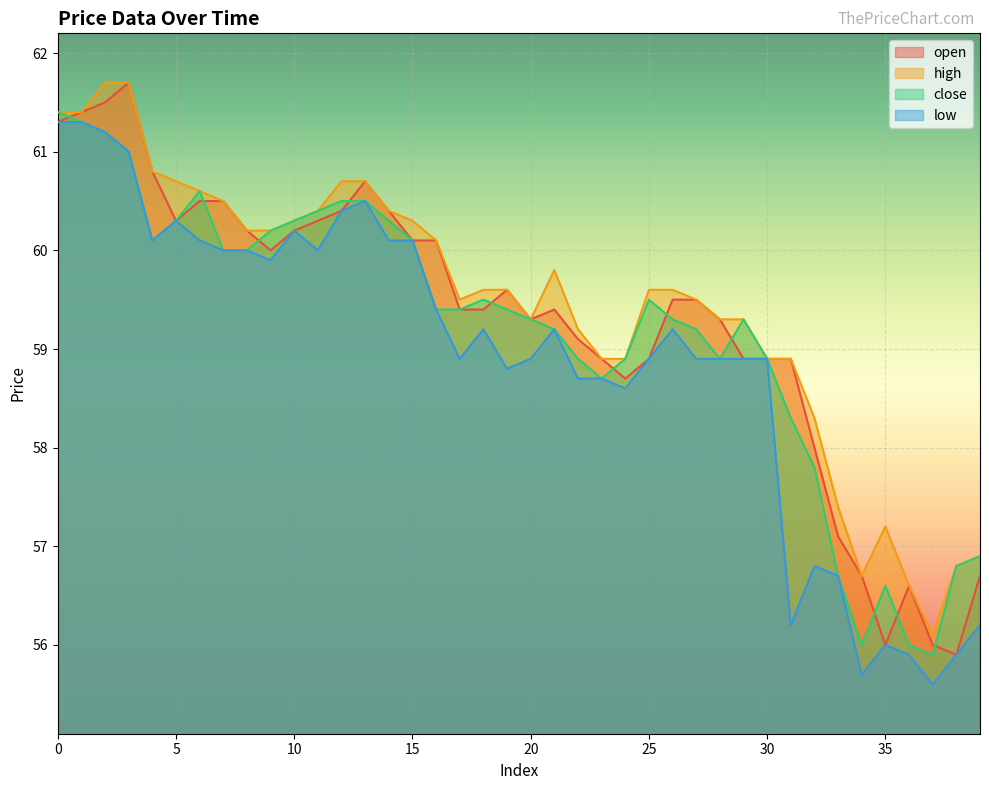

The value of open at 20 is 94.2. True or false?

False